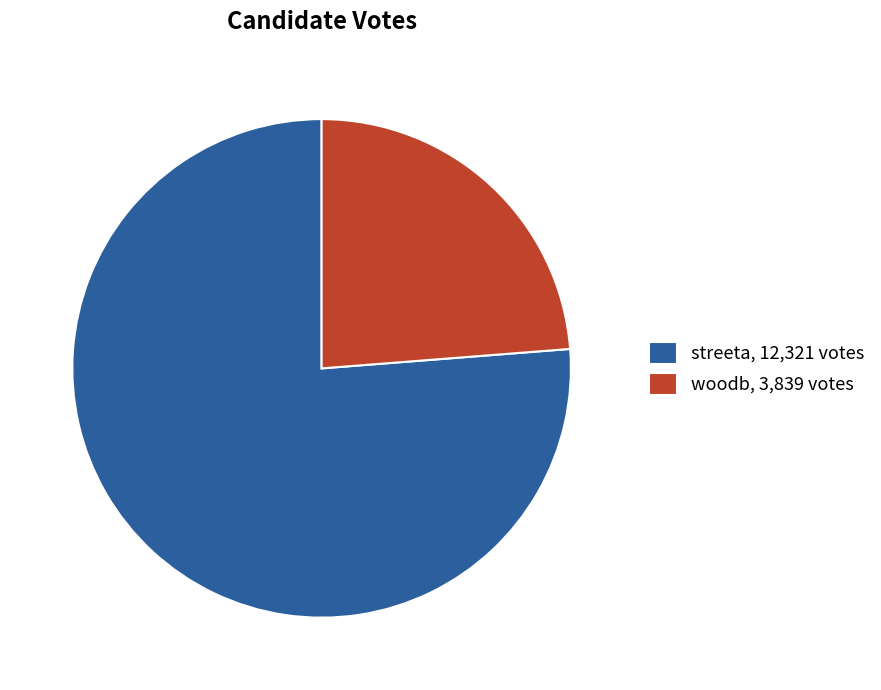

How many segments does this pie chart have?

2